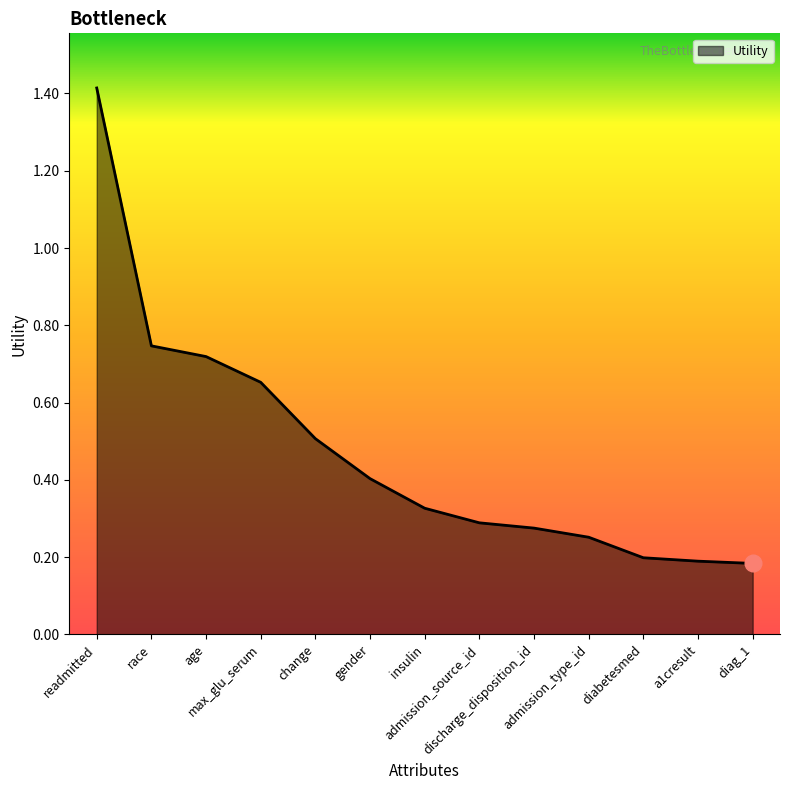

What is the greatest value displayed?

1.4